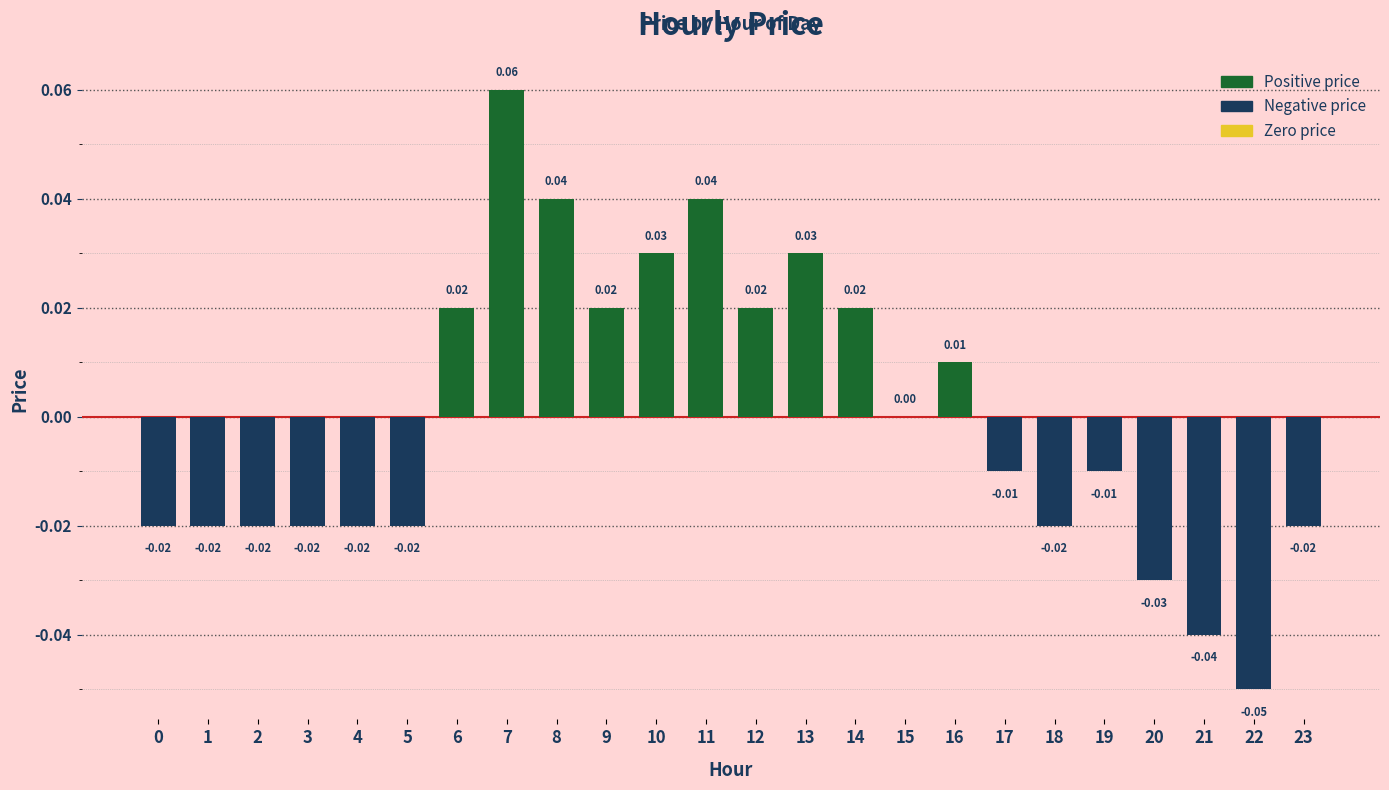

Between 6 and 23, which is larger?

6